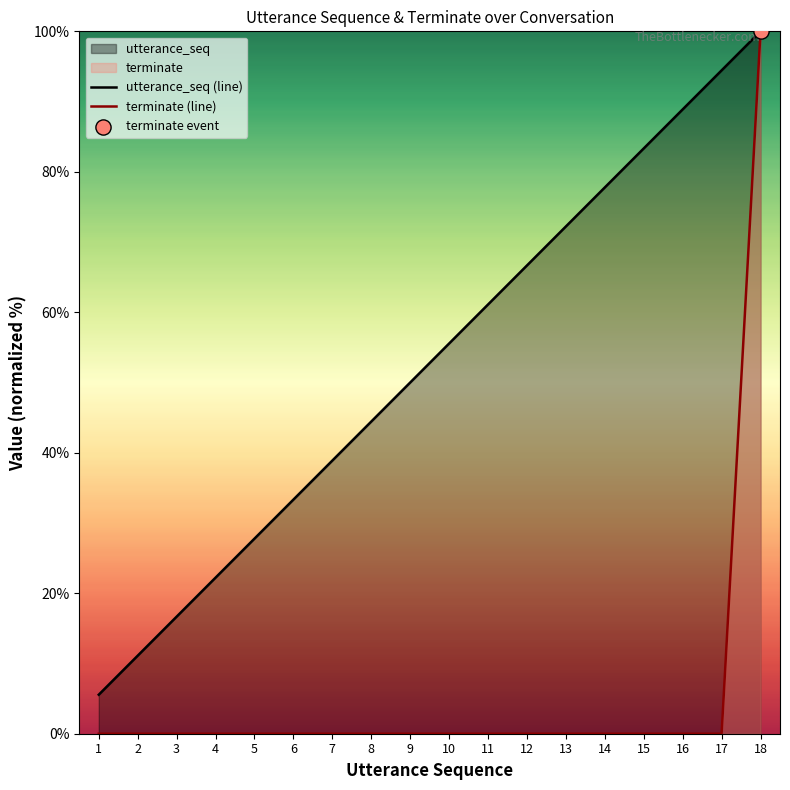

Which series reaches the maximum Y coordinate?

utterance_seq (line)